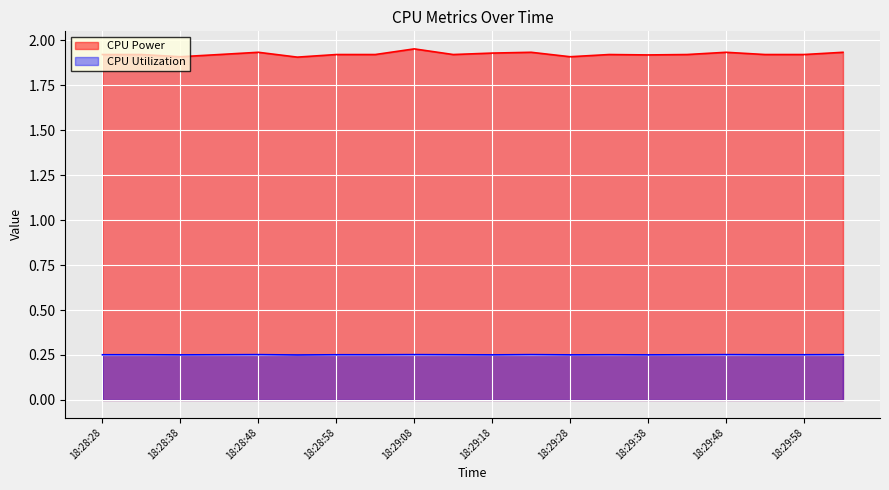

How many lines are shown in the chart?

2